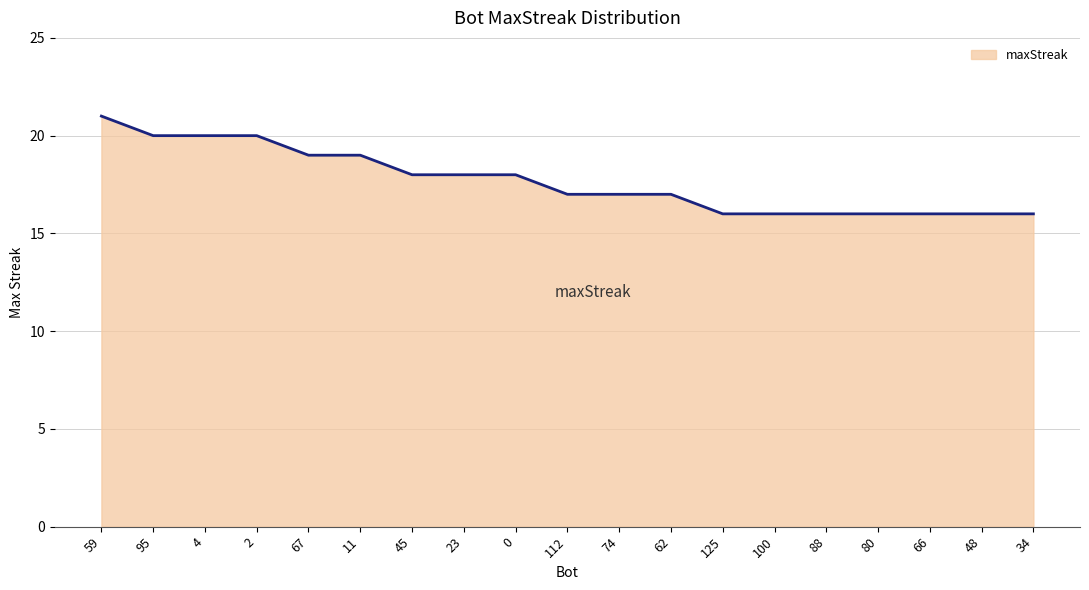

What is the greatest value displayed?

21